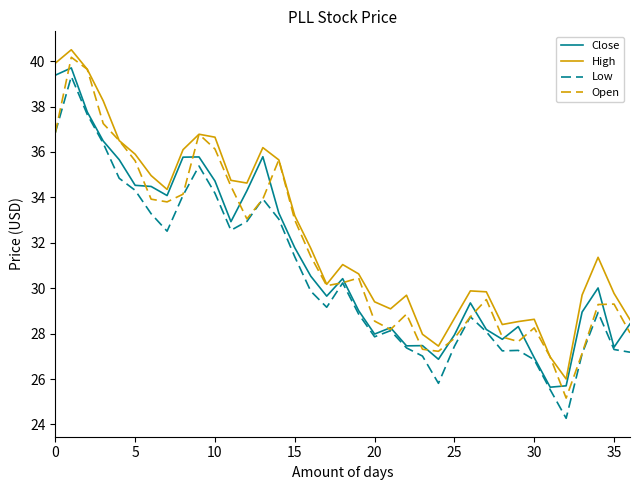

Which series has the largest total across all categories?

High